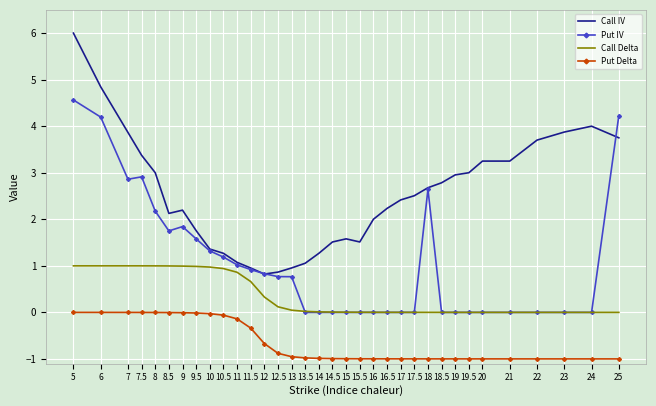

Which series has the largest range (max minus min)?

Call IV